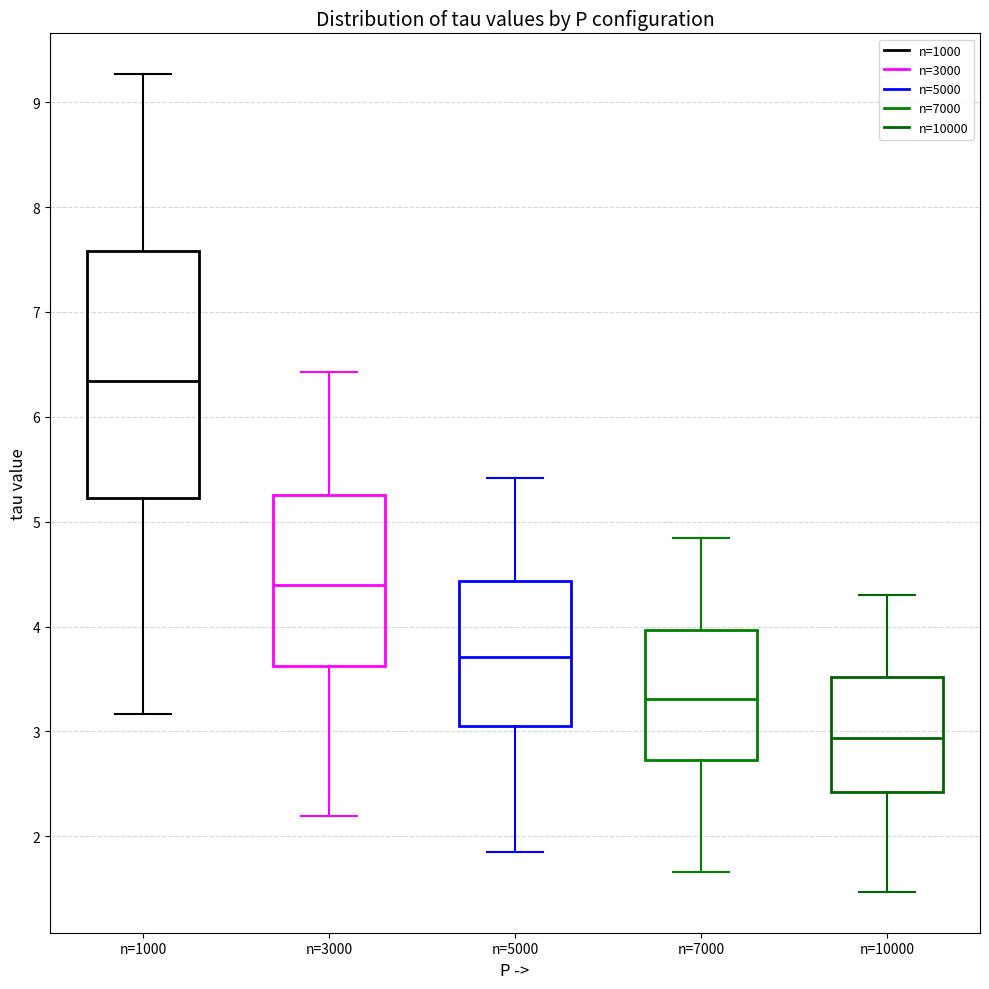

Reading left to right, read every box against the y-axis: the position of its median line, the range the box covers, and the ends of its whiskers. The values are not printed on the chart, so give them approximately, as read against the axis.

n=1000: median 6.3, box 5.2 to 7.6, whiskers 3.2 to 9.3
n=3000: median 4.4, box 3.6 to 5.3, whiskers 2.2 to 6.4
n=5000: median 3.7, box 3.1 to 4.4, whiskers 1.9 to 5.4
n=7000: median 3.3, box 2.7 to 4.0, whiskers 1.7 to 4.8
n=10000: median 2.9, box 2.4 to 3.5, whiskers 1.5 to 4.3